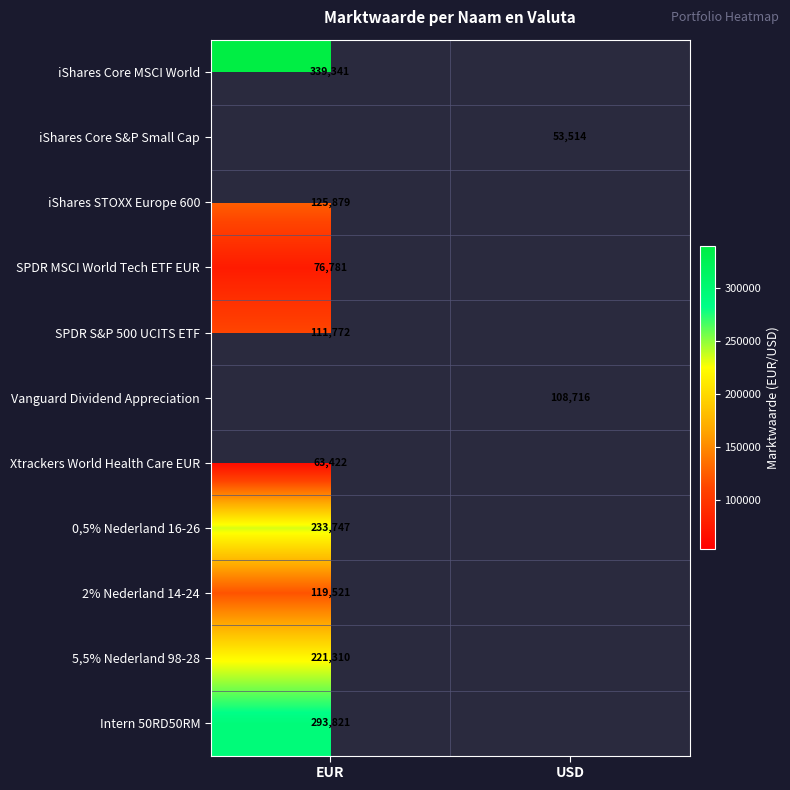

The value of SPDR MSCI World Tech ETF EUR at EUR is 76781. True or false?

True